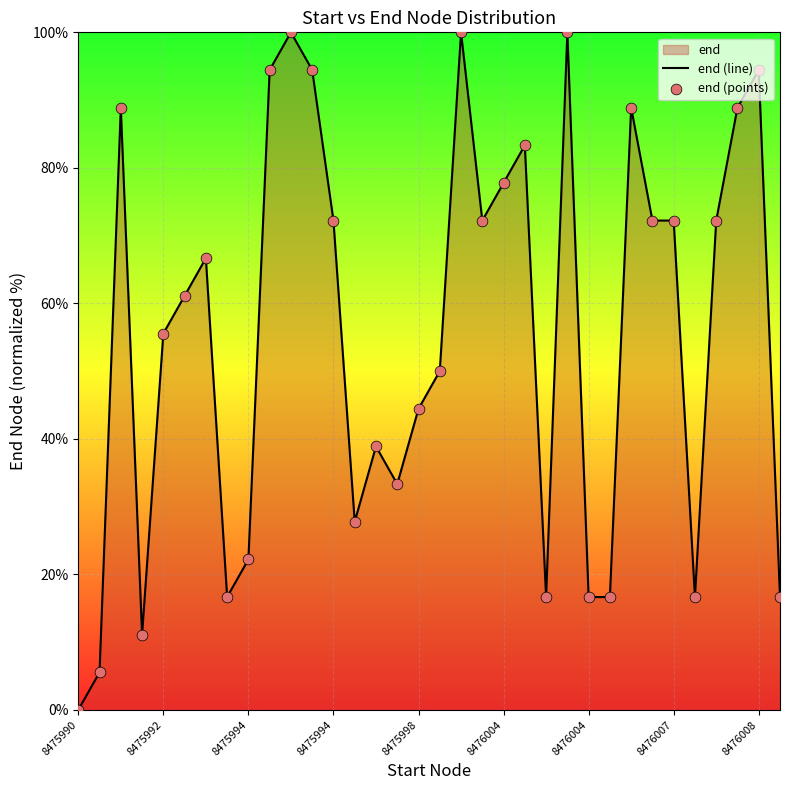

At which category is the sum across all series the highest?

10